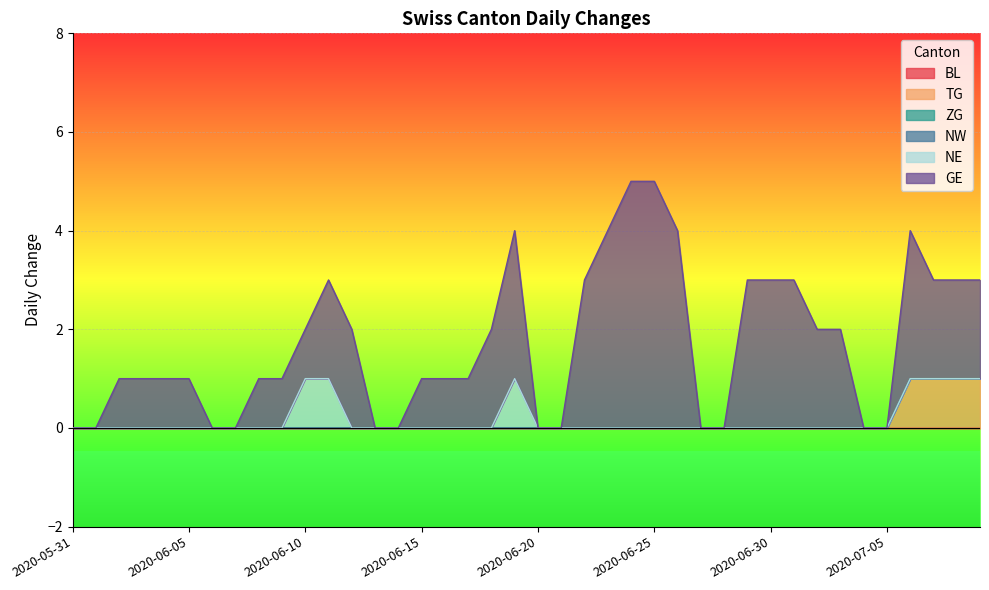

At 2020-06-26, list the series in order from smallest to largest.

BL, TG, ZG, NW, NE, GE